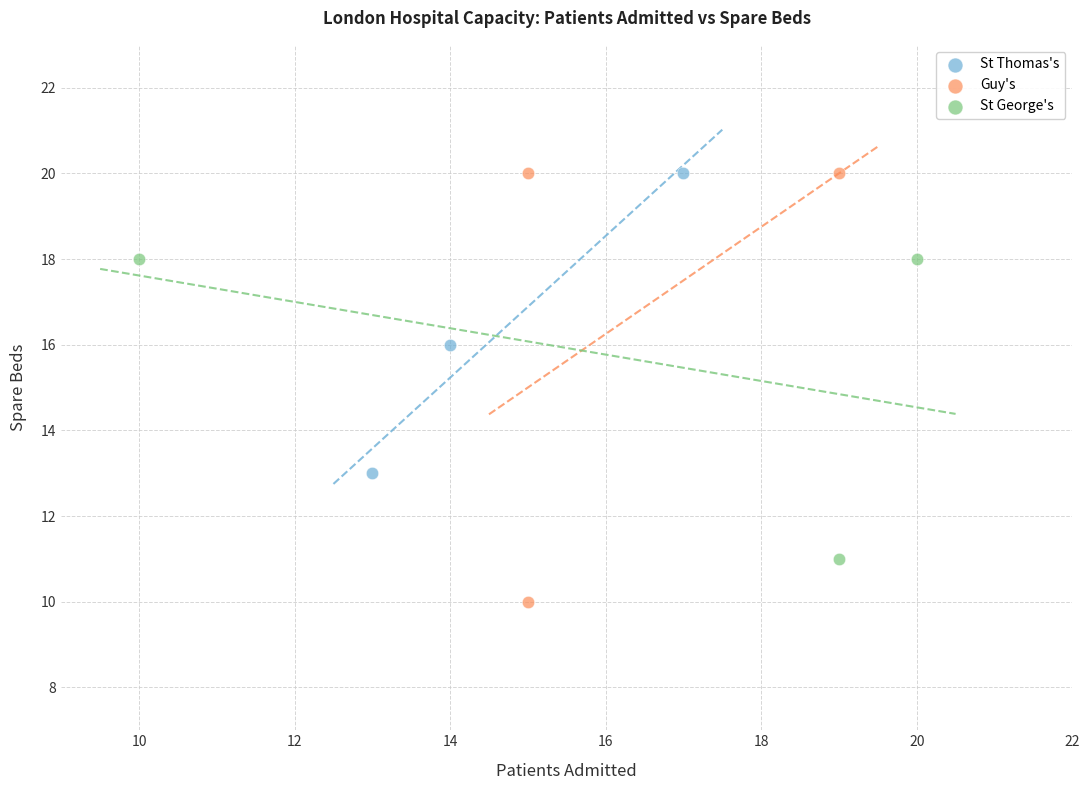

Which series contains the lowest Y value?

Guy's